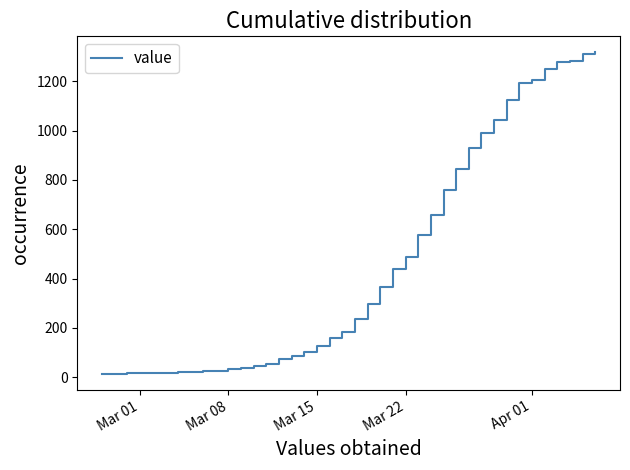

What is the difference between the maximum and minimum values?

1304